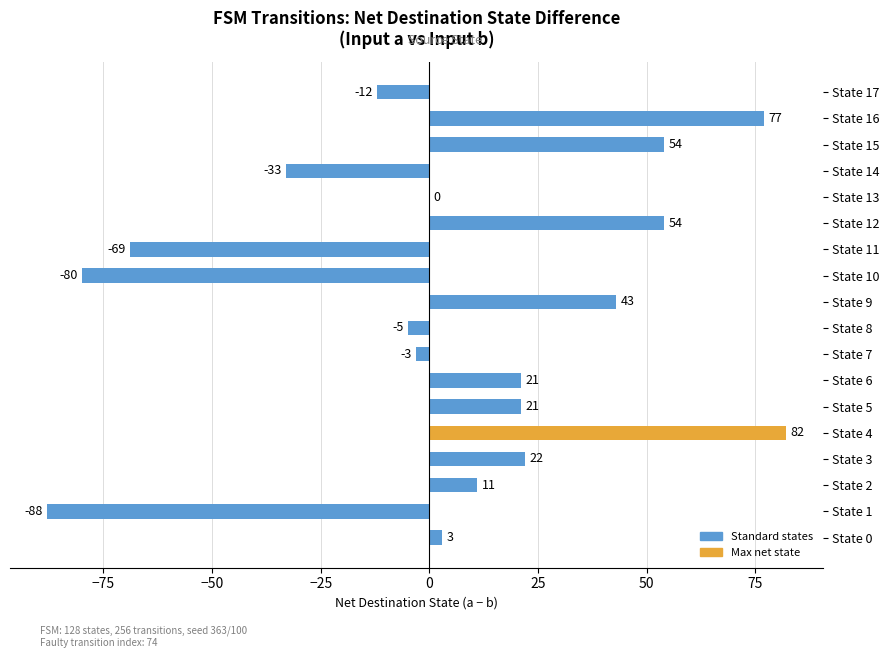

Is it true that the value at State 13 is 0?

True